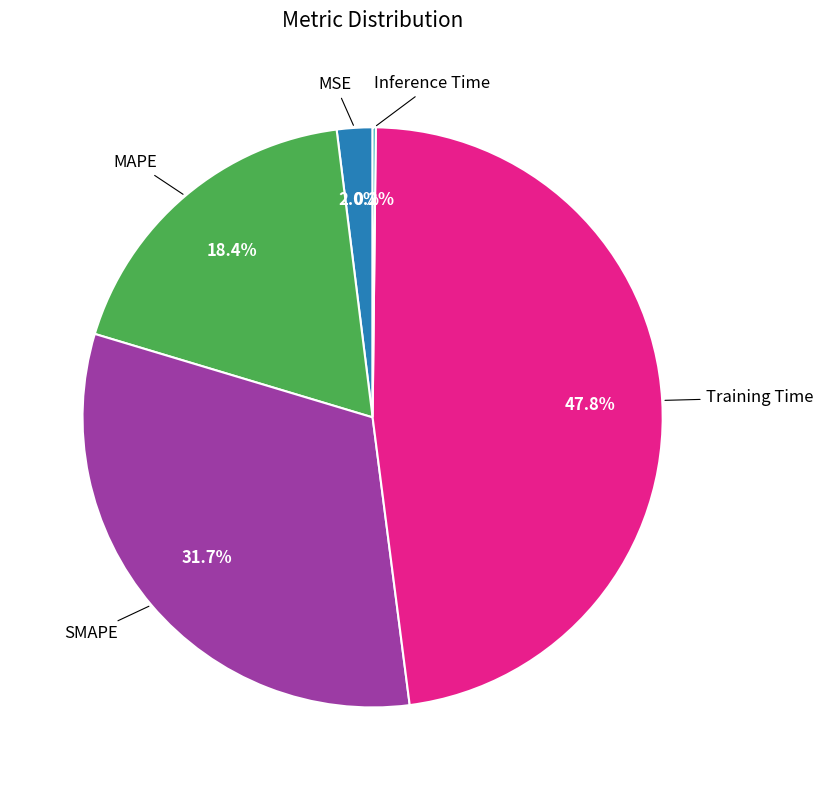

Is there a majority slice in this chart?

No